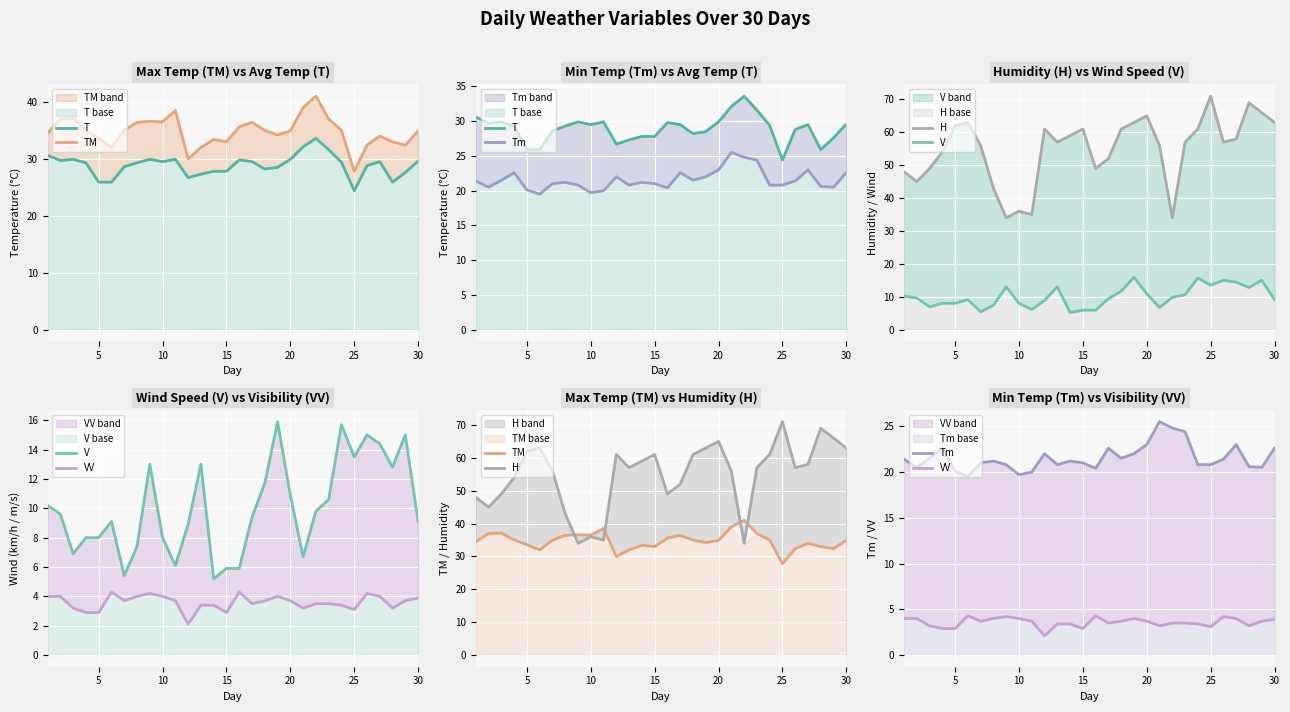

What is the sum of all VV values?

107.6